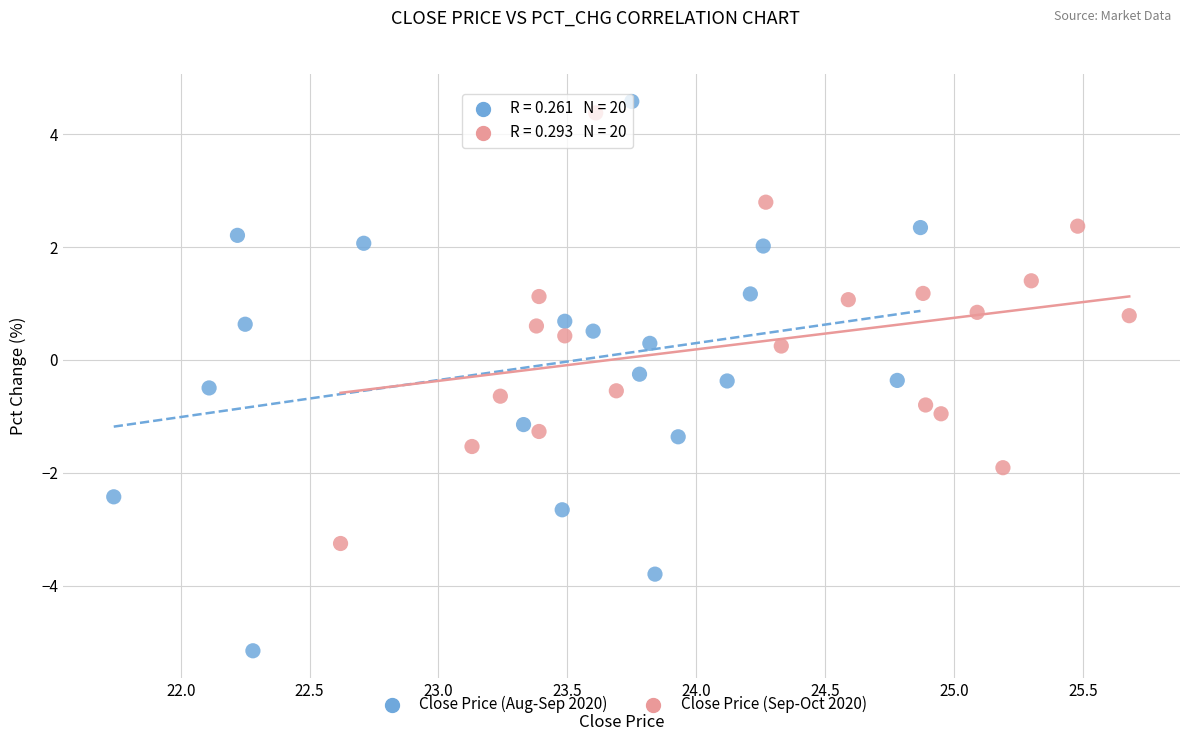

Which series contains the lowest Y value?

Close Price (Aug-Sep 2020)